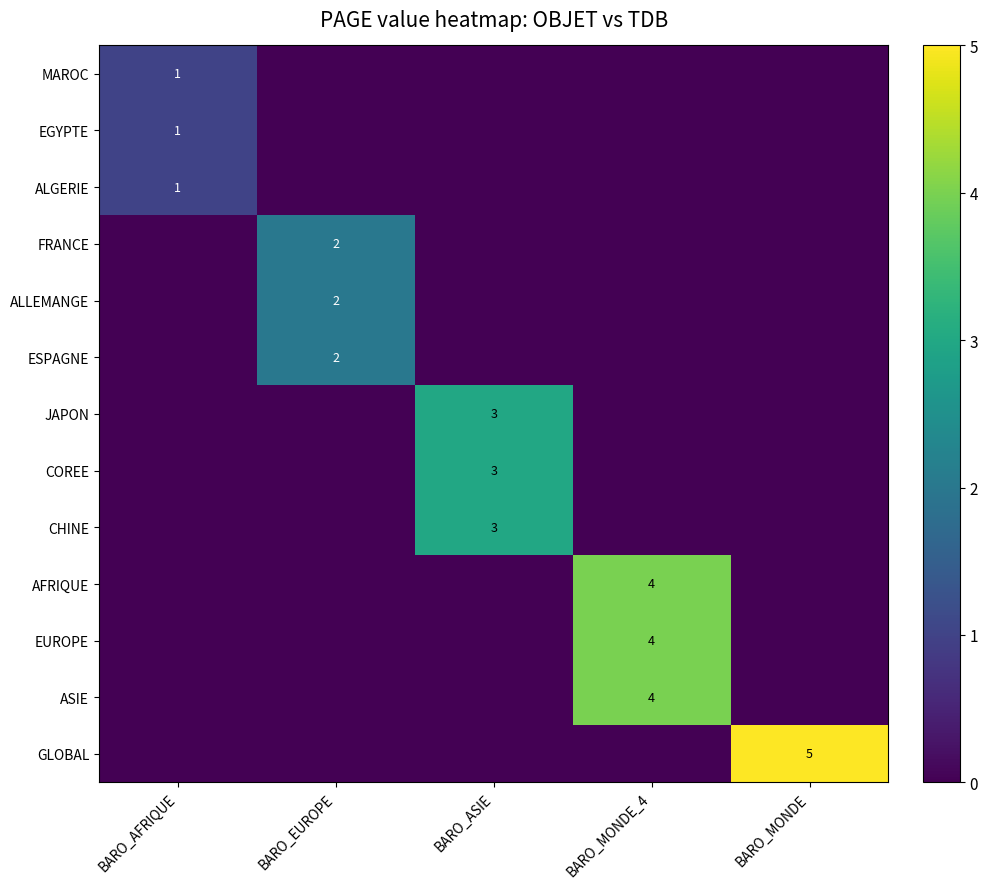

The ALLEMANGE series shows 1 at BARO_EUROPE. True or false?

False